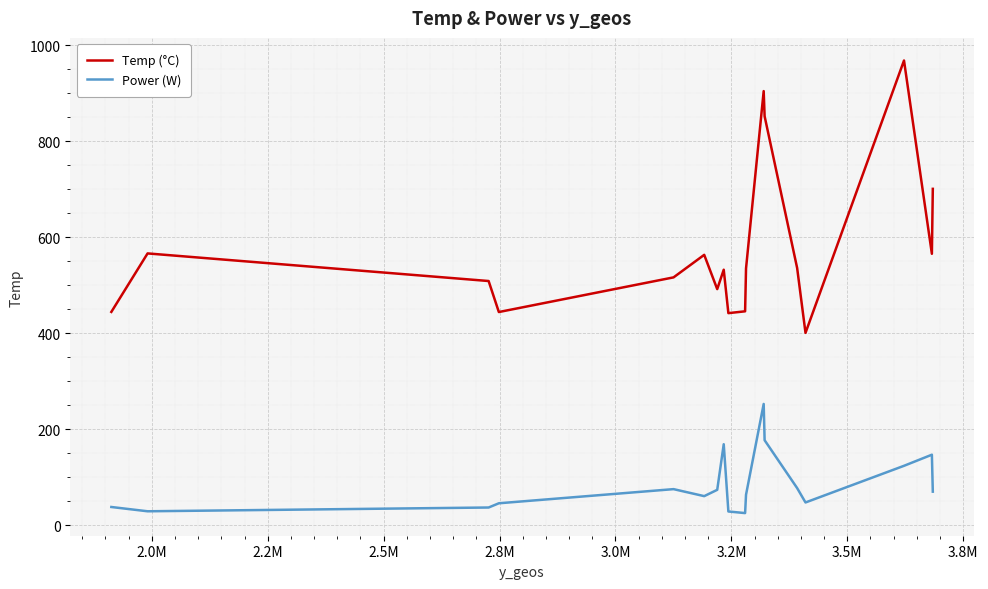

Which series has the largest range (max minus min)?

Temp (°C)